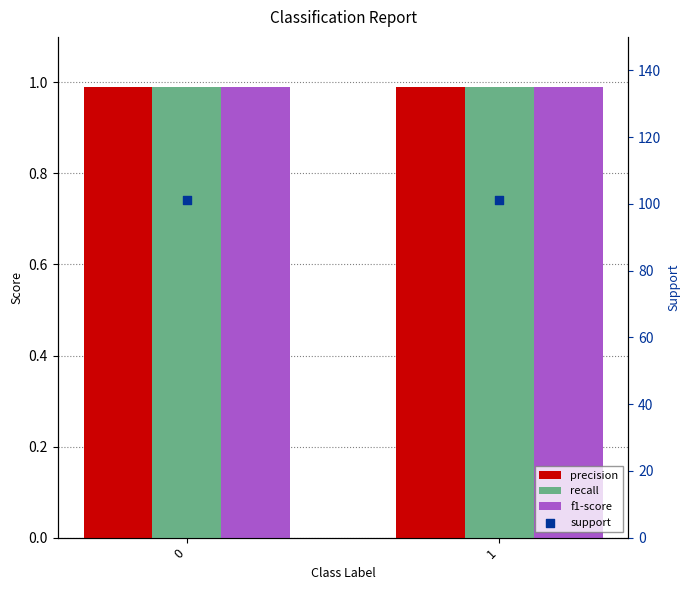

What are all the series names shown in the legend?

precision, recall, f1-score, support